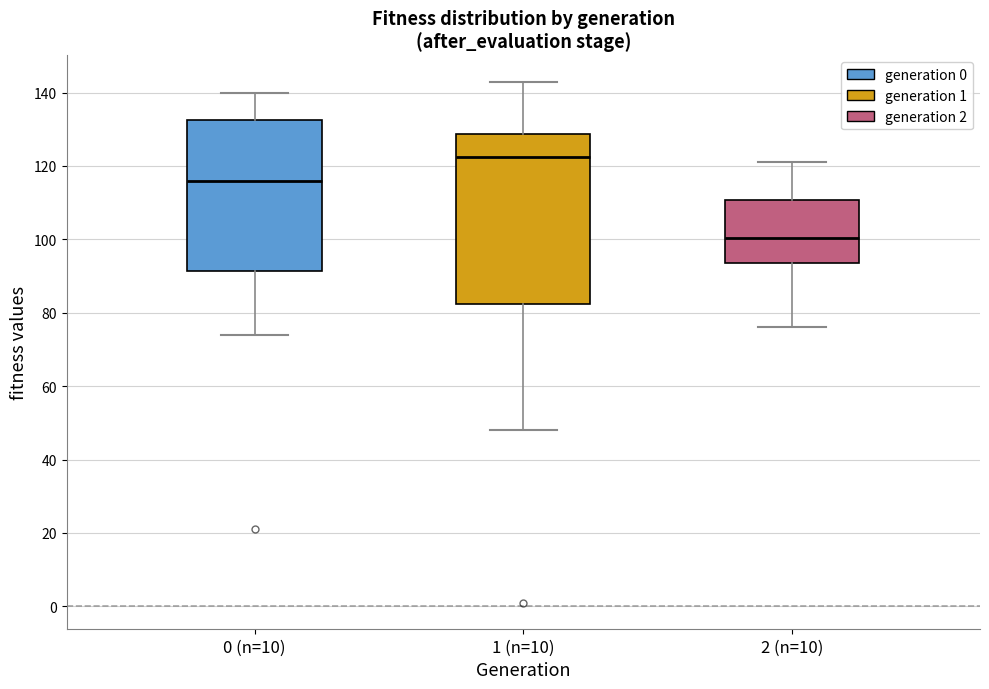

Comparing the boxes themselves (not the whiskers), which one is the tallest?

1 (n=10)